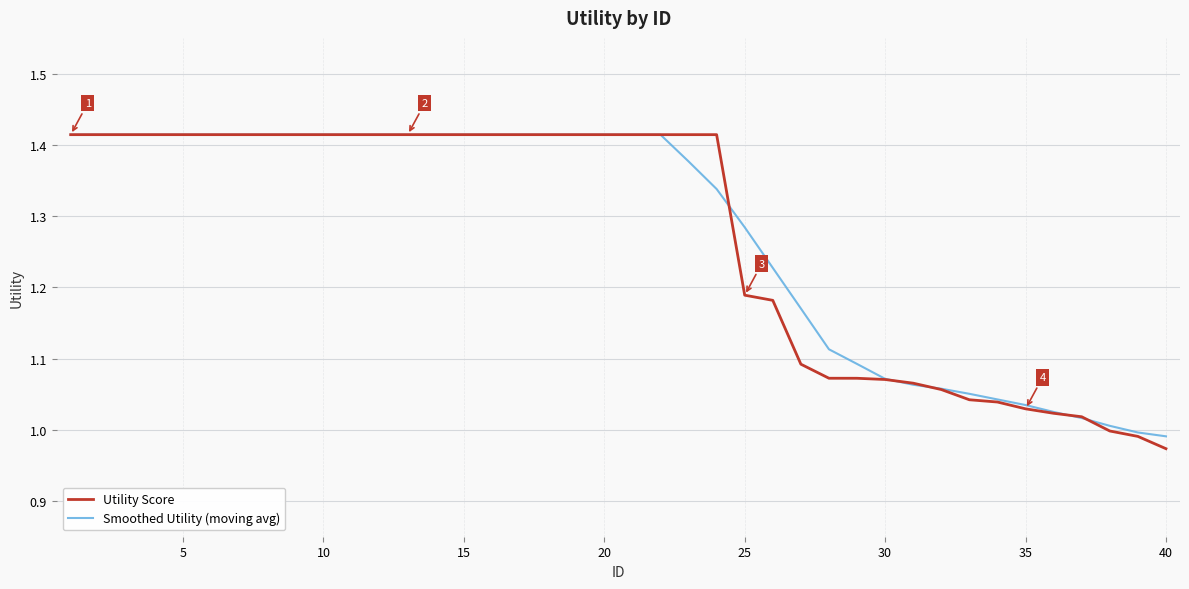

Which series has the largest range (max minus min)?

Utility Score